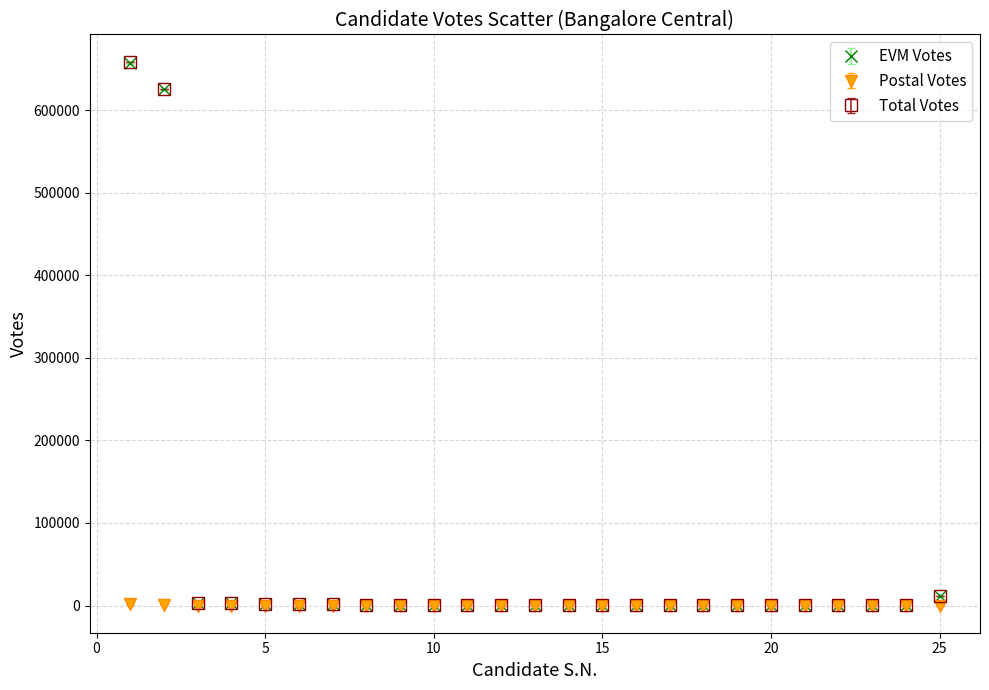

What are all the series names shown in the legend?

EVM Votes, Postal Votes, Total Votes